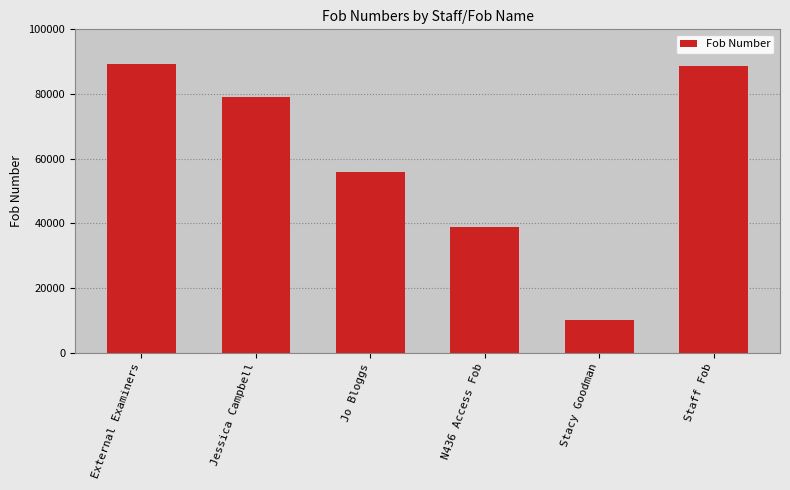

How many bars are there in total?

6